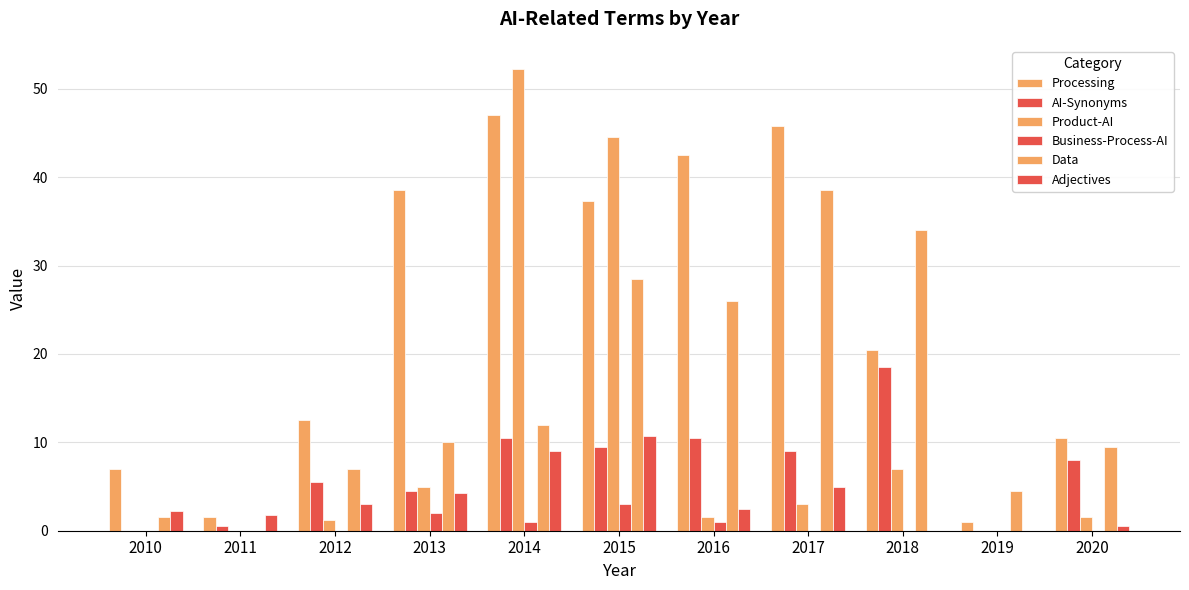

Which series has the largest total across all categories?

Processing